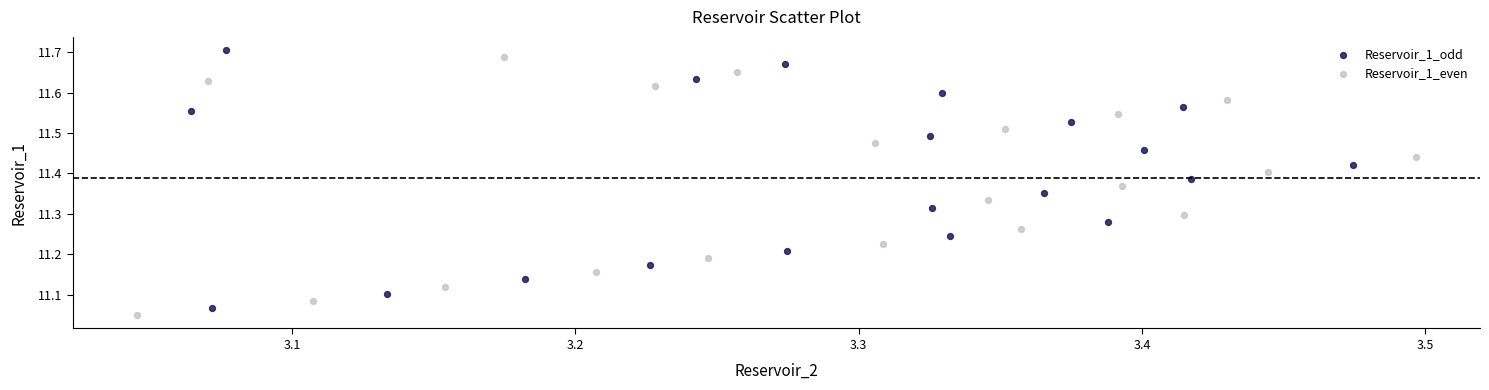

Which series has the widest spread of Y values?

Reservoir_1_even